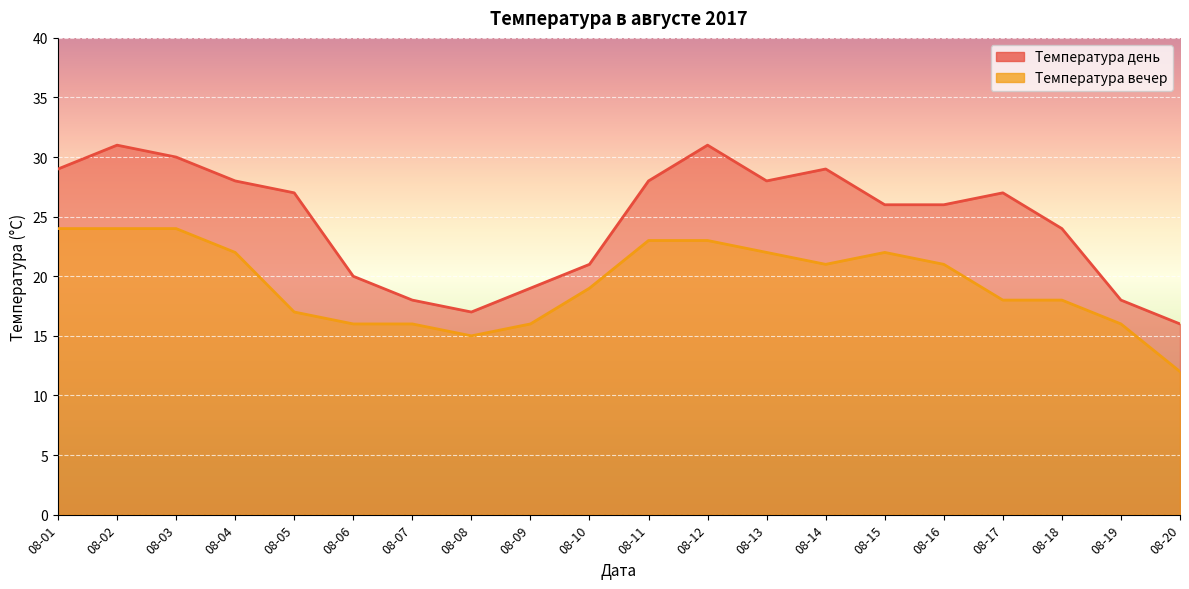

What is the sum of the Температура вечер values at 08-18 and 08-13?

40